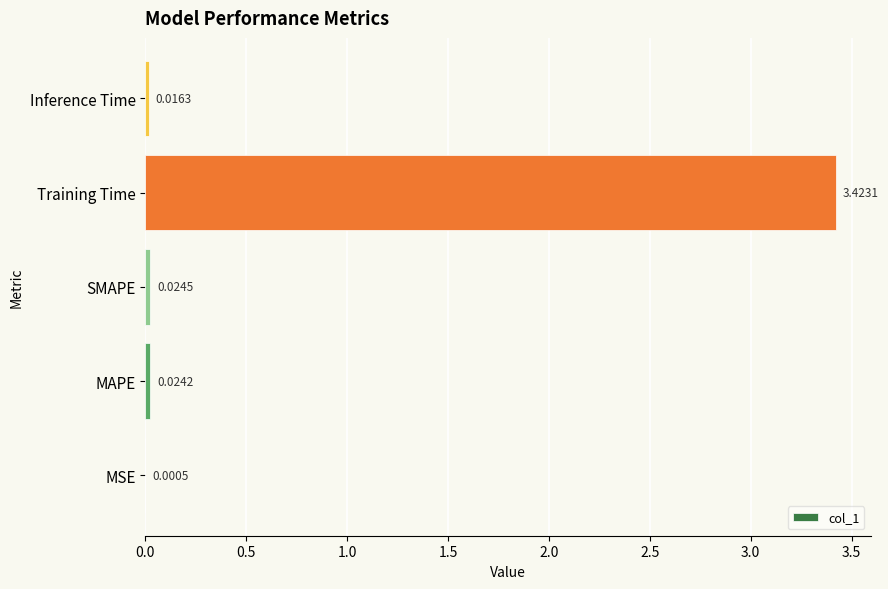

Which has a higher value, Training Time or MAPE?

Training Time